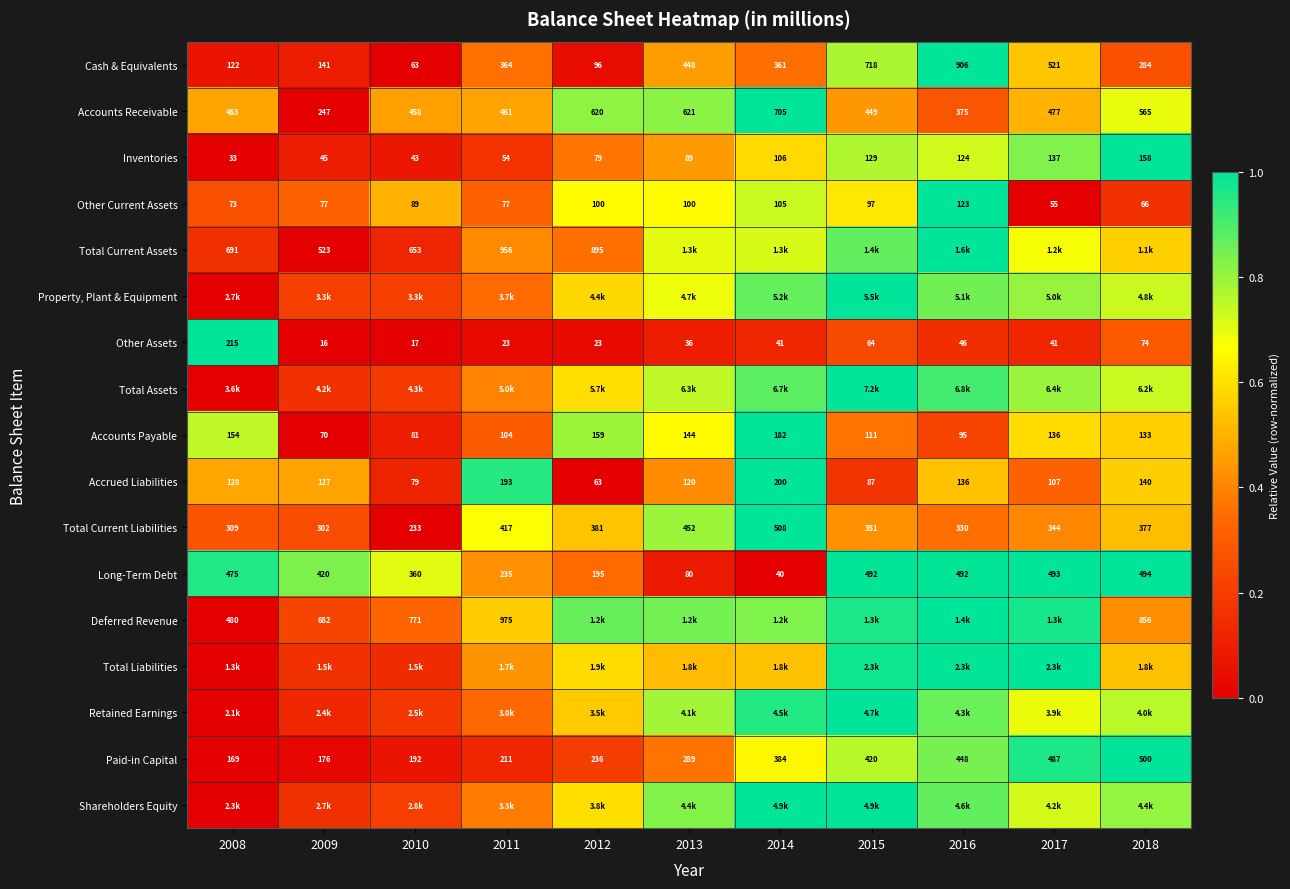

How many categories are shown in the chart?

11